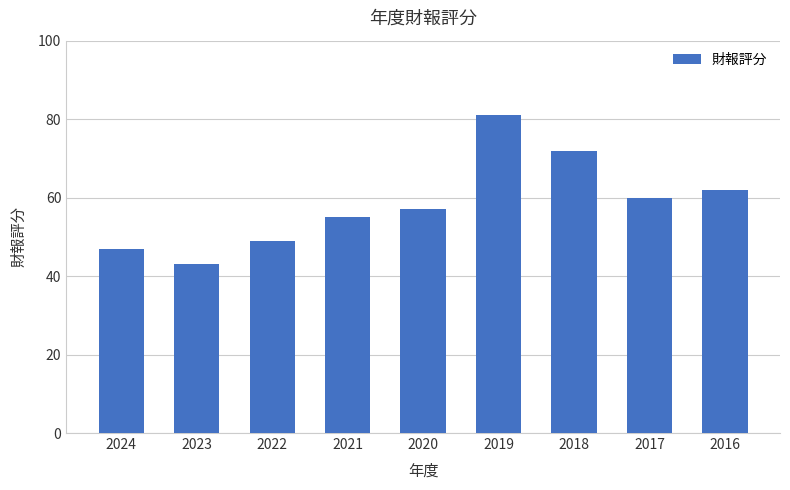

List the labels in order of value, largest first.

2019, 2018, 2016, 2017, 2020, 2021, 2022, 2024, 2023